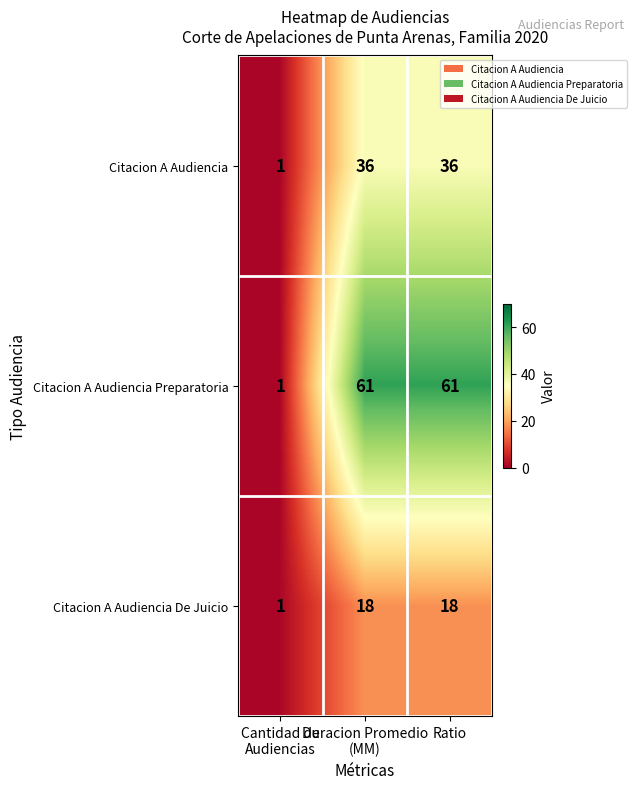

How many data points does each series have?

3